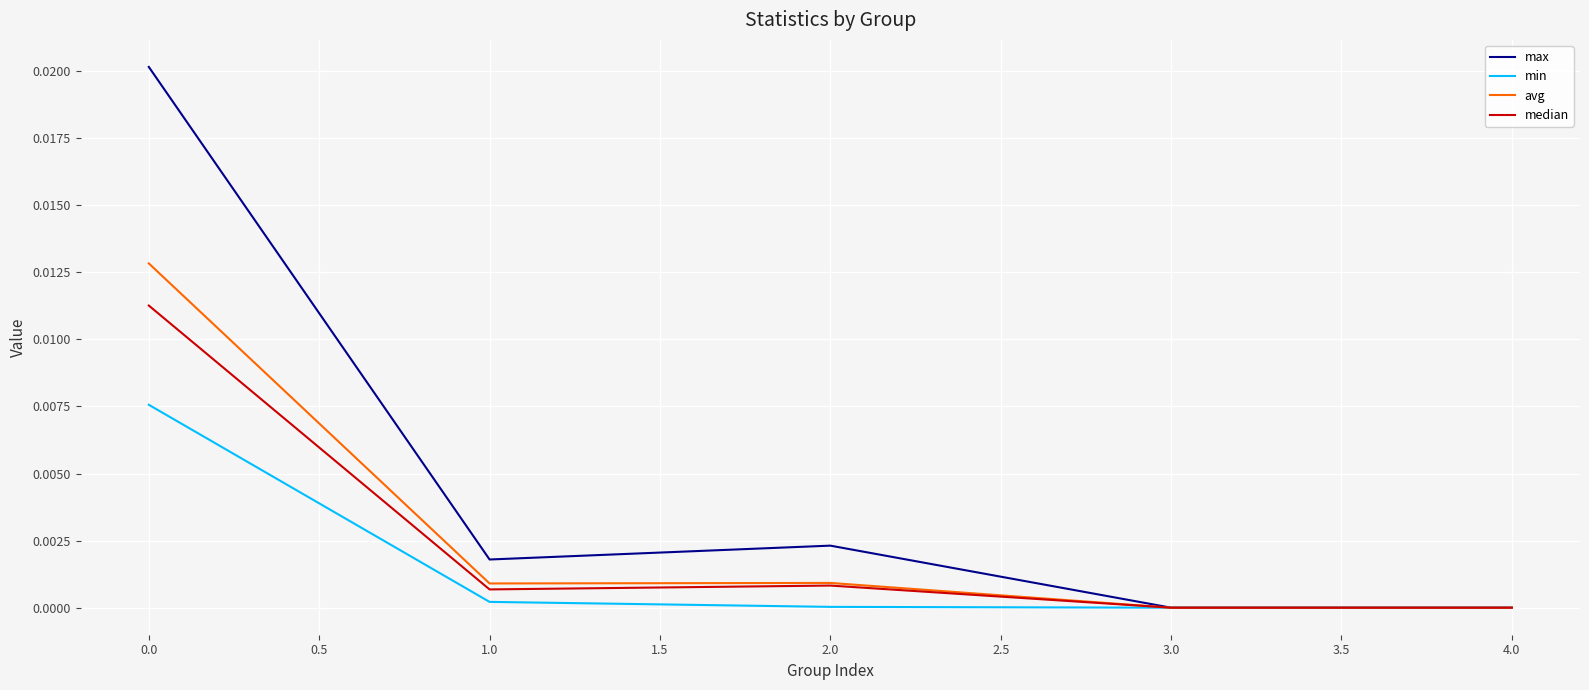

The value of median at 2.0 is 0.0. True or false?

True